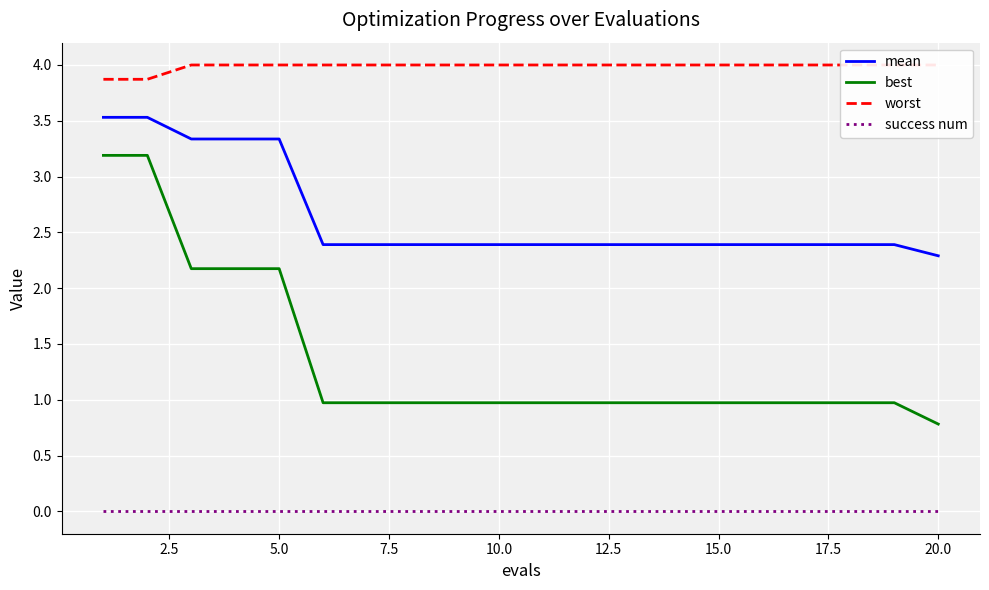

At how many categories does at least one series exceed 3?

20